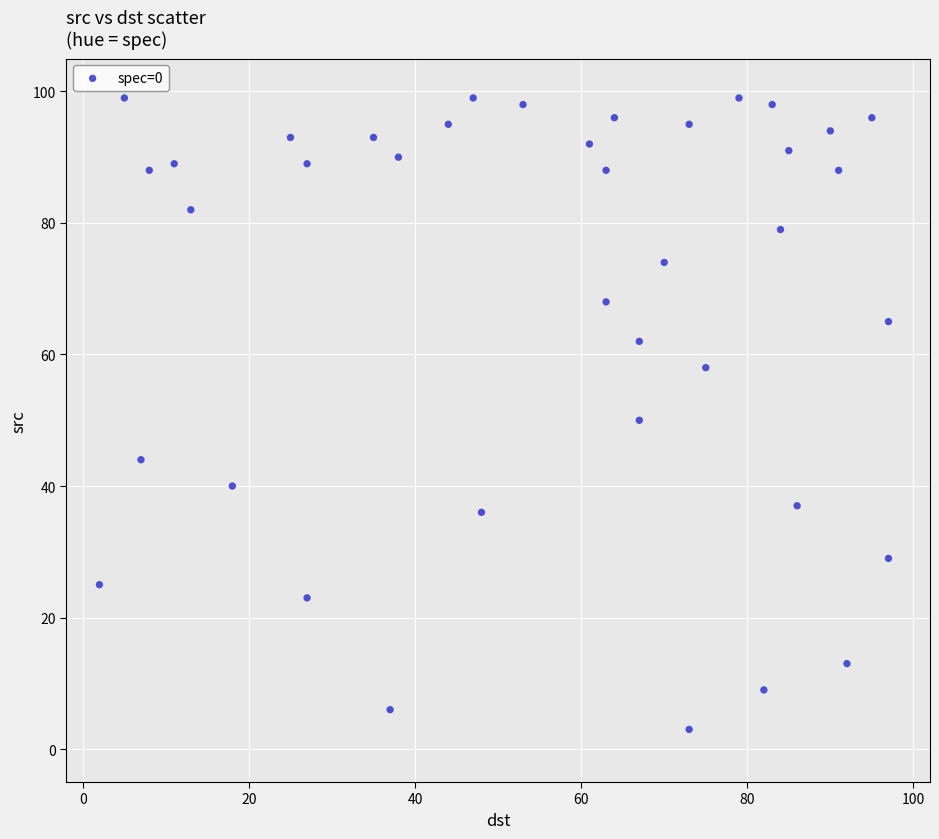

What is the range of Y values (max minus min)?

96